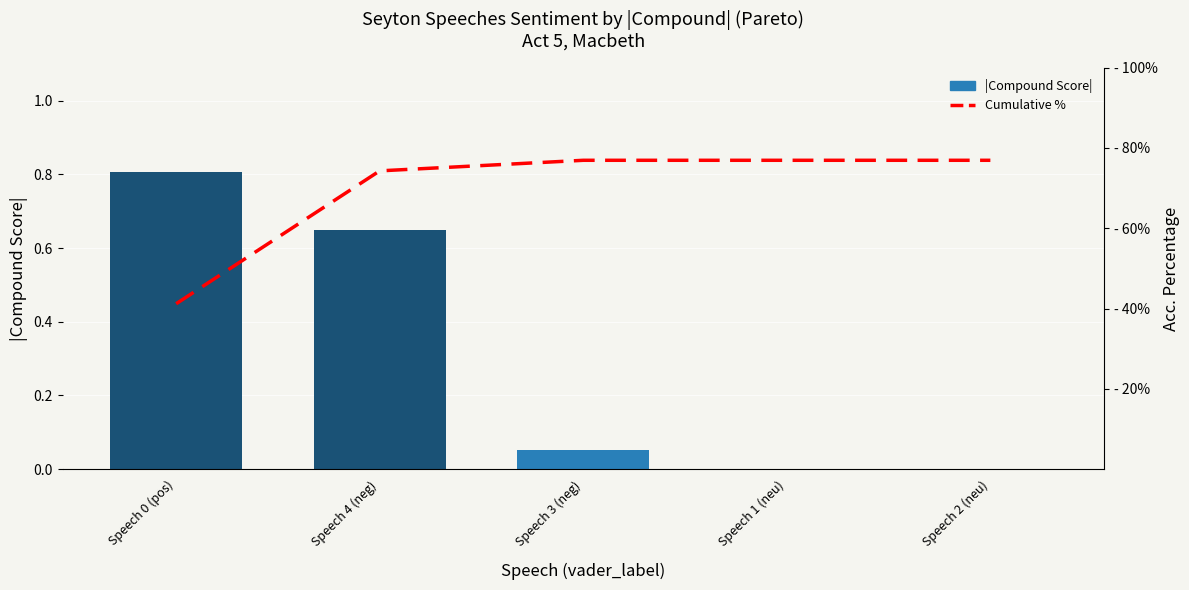

What is the label of the 1st bar from the left?

Speech 0 (pos)